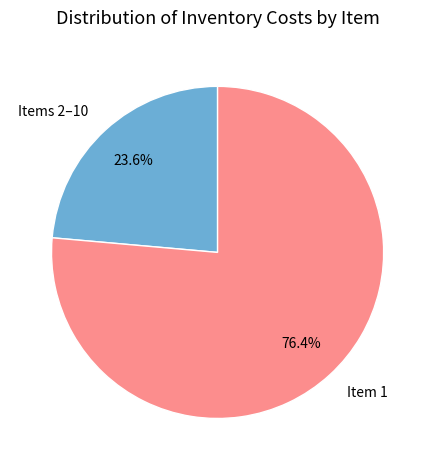

What is the majority slice?

Item 1